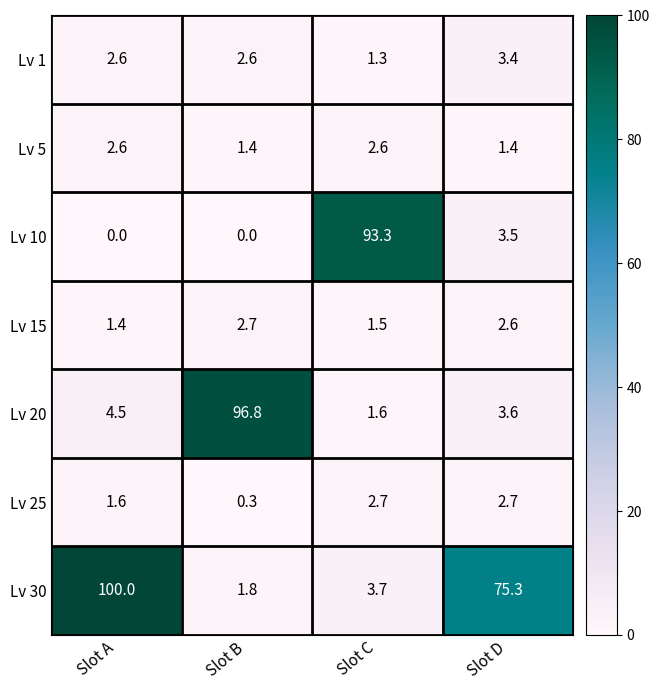

What is the total value across all series at Slot D?

92.5